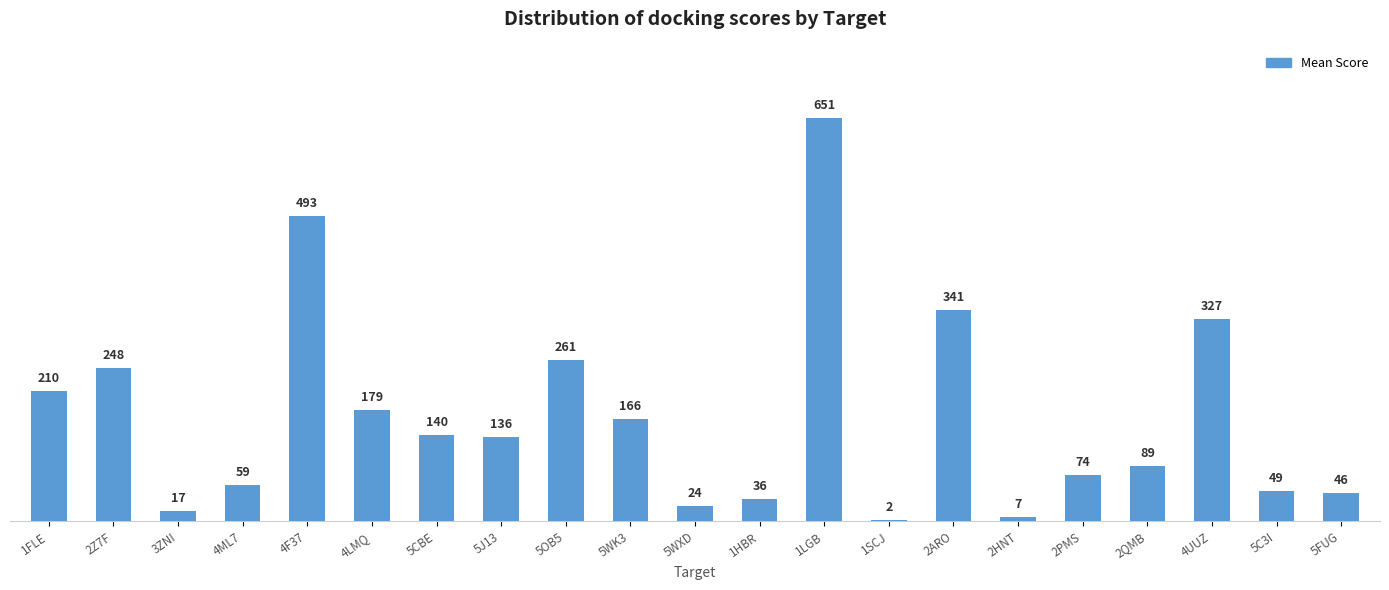

True or false: the data shows 261 at 5WK3.

False